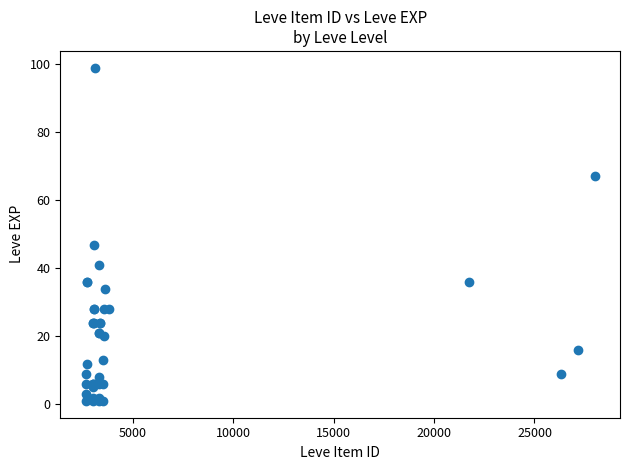

What Y value in the scatter plot is closest to 50?

47